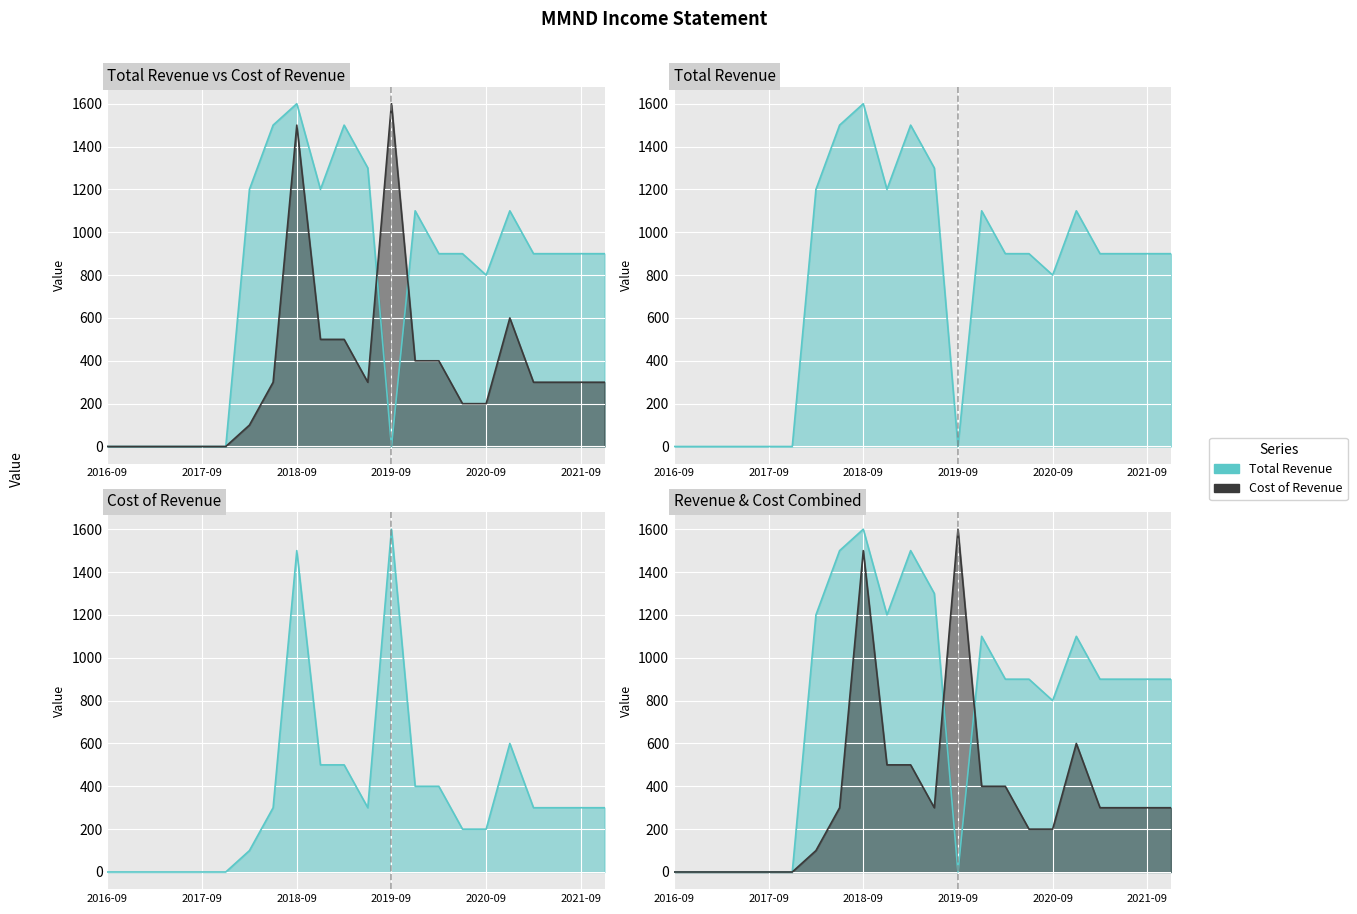

Between 2021-03-31 and 2019-06-30, which is larger?

2019-06-30